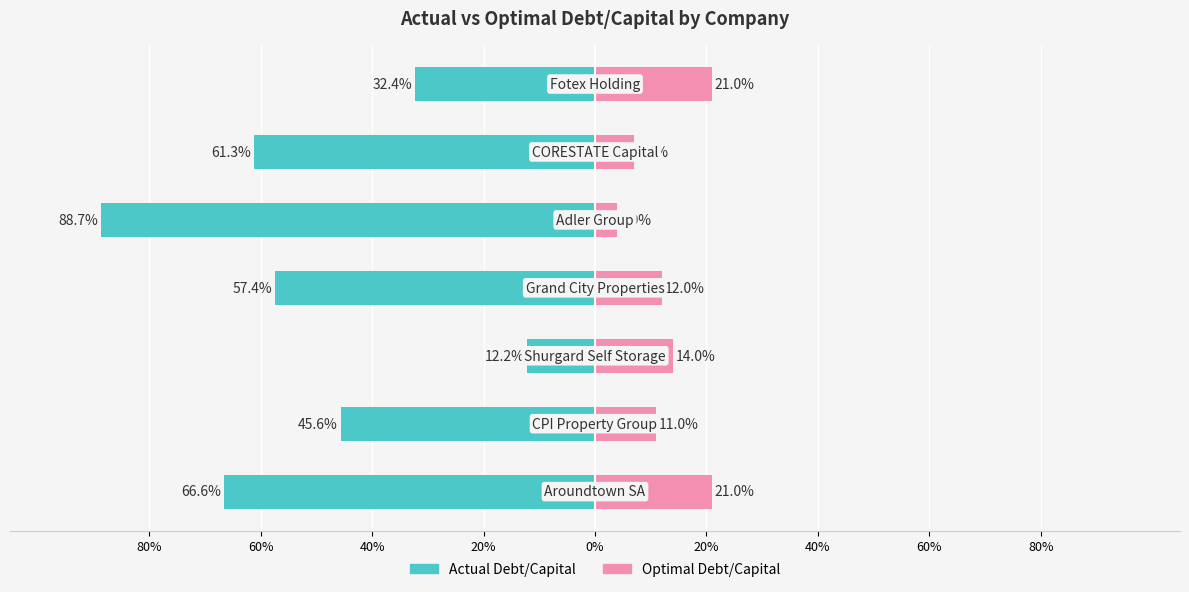

What is the label of the 6th bar from the right?

60%